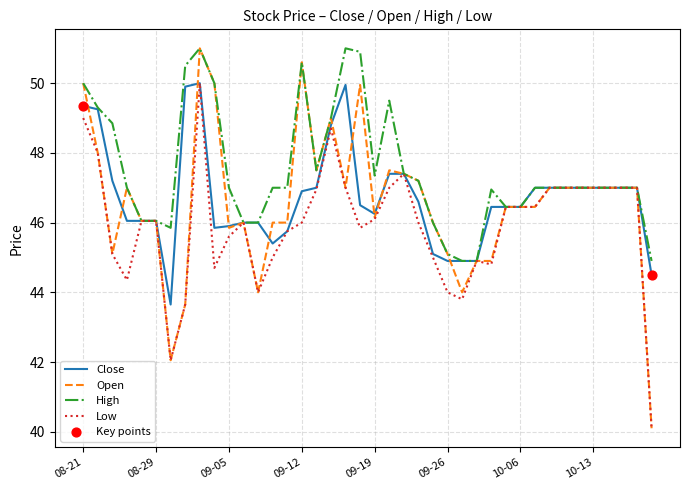

Which series has the largest total across all categories?

High